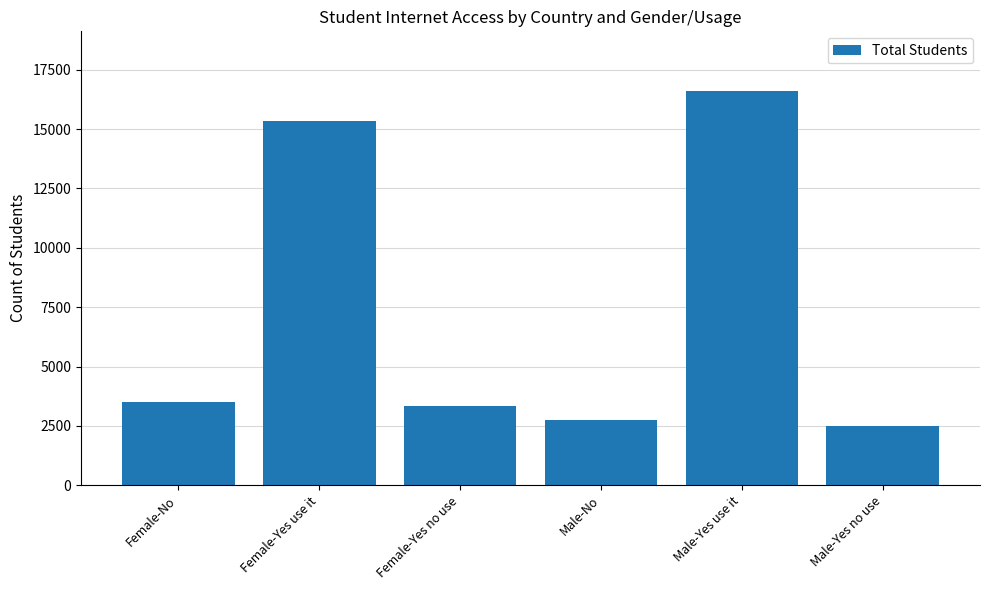

What is the smallest value displayed?

2488